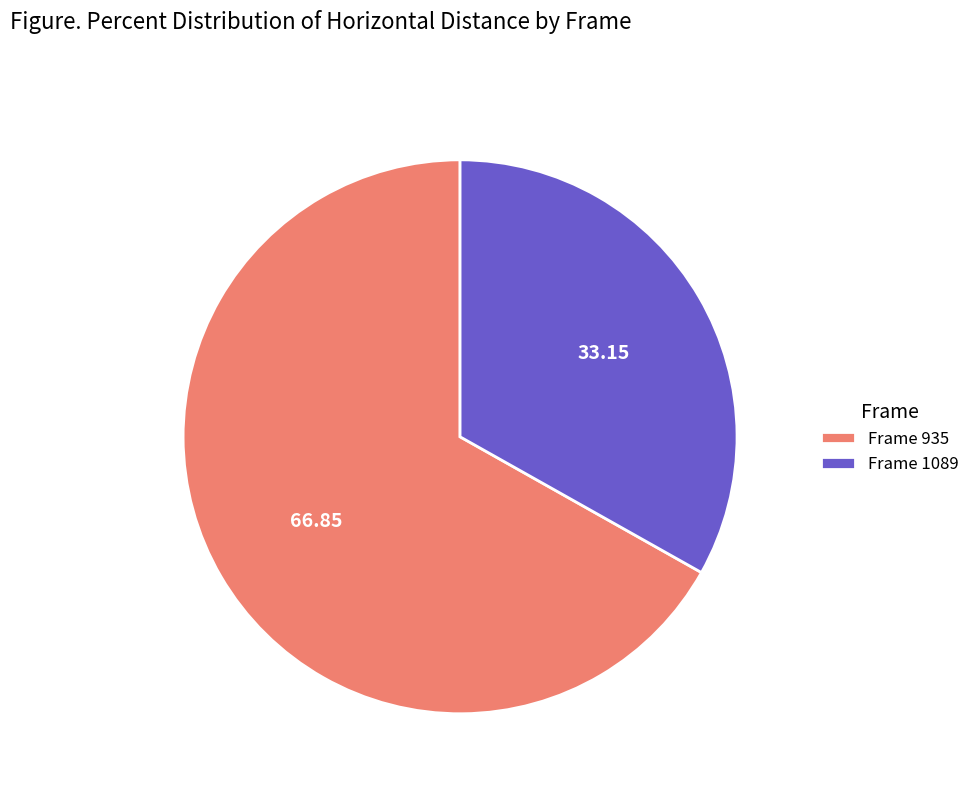

Between Frame 935 and Frame 1089, which is larger?

Frame 935